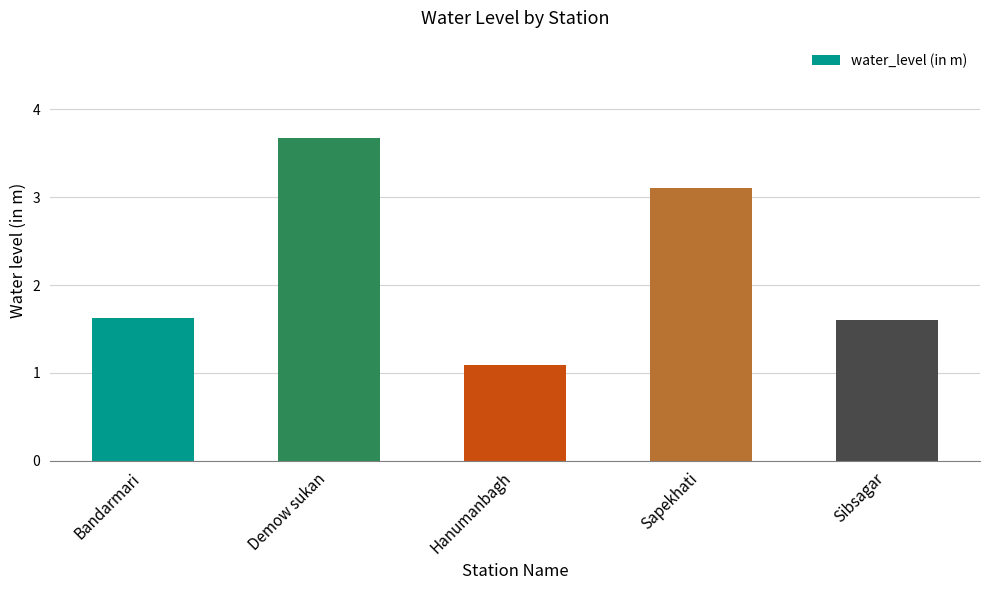

What is the change in value from Hanumanbagh to Sapekhati?

+2.0